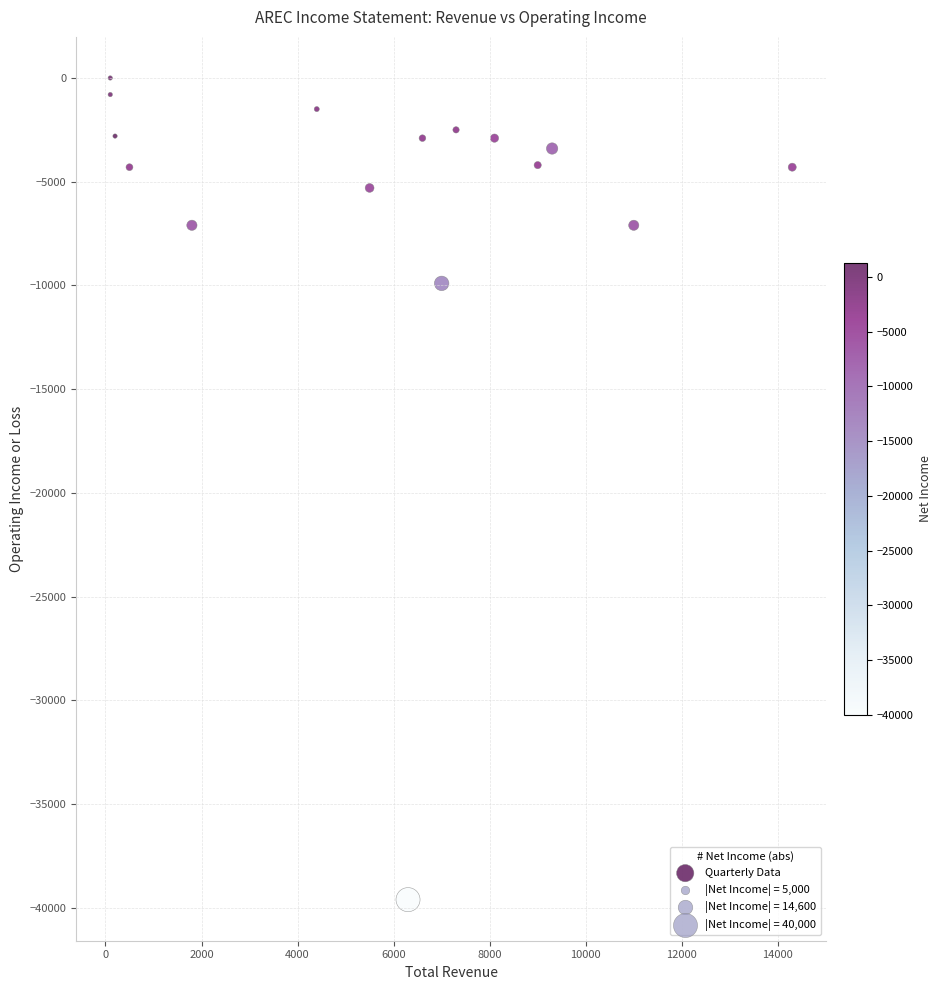

What Y value in the scatter plot is closest to -19800?

-9900